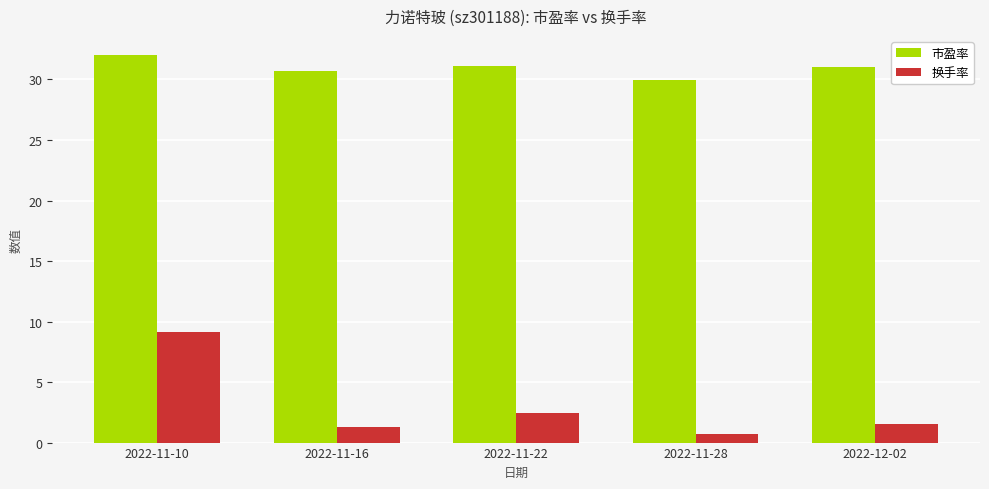

How many bars are there in each group?

2